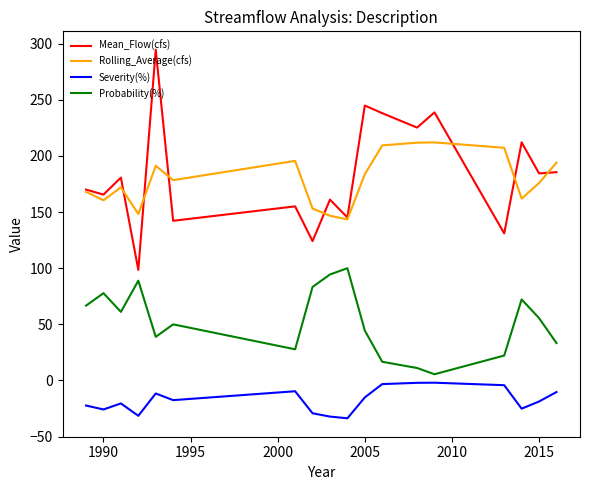

True or false: Probability(%) and Rolling_Average(cfs) cross at least once.

False